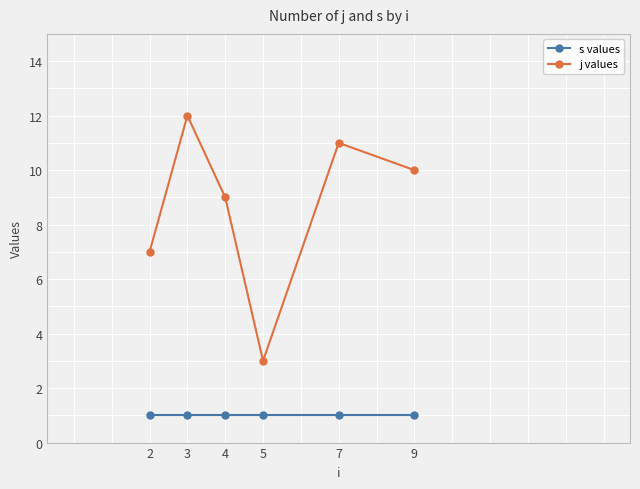

At which label is j values closest to 7?

2